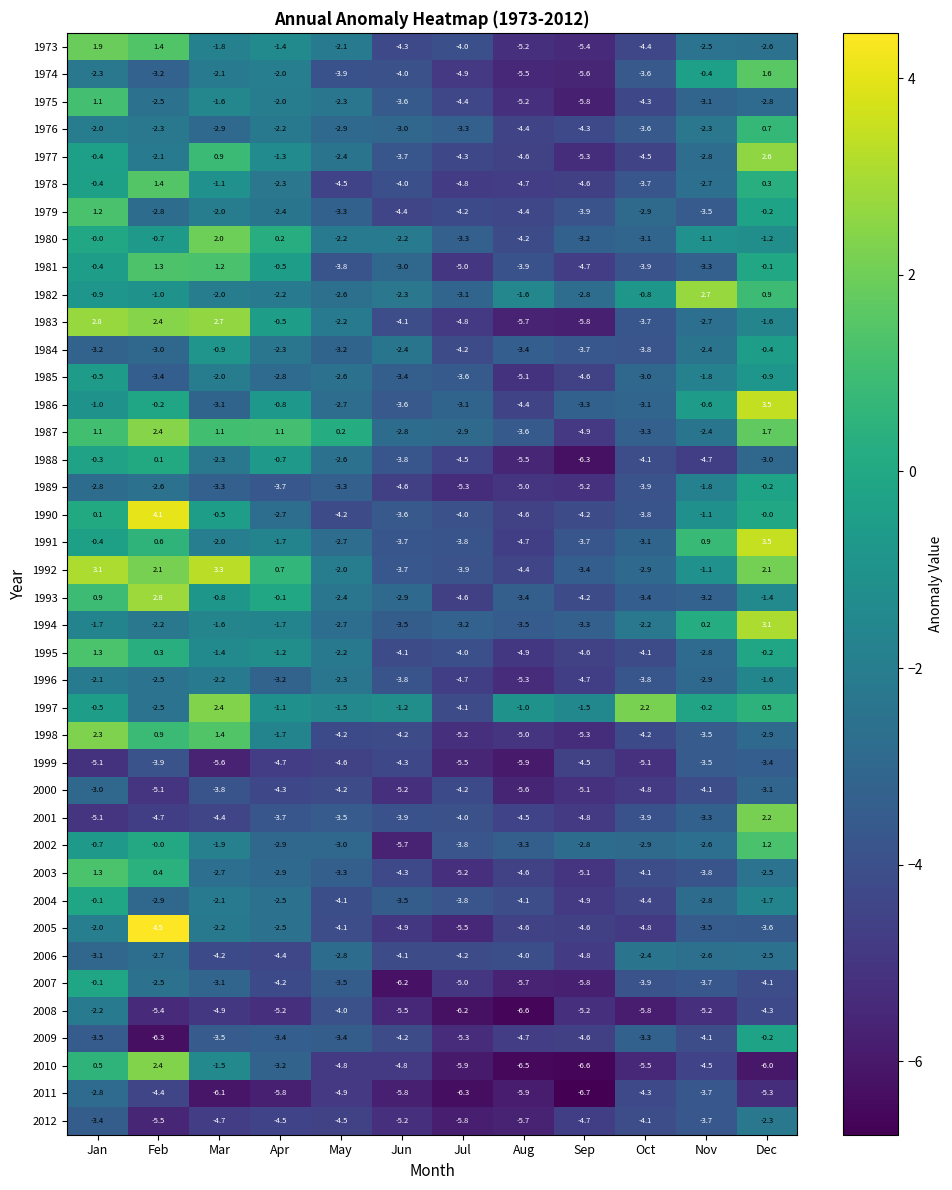

Between Feb and Aug, which series saw the biggest shift?

2005